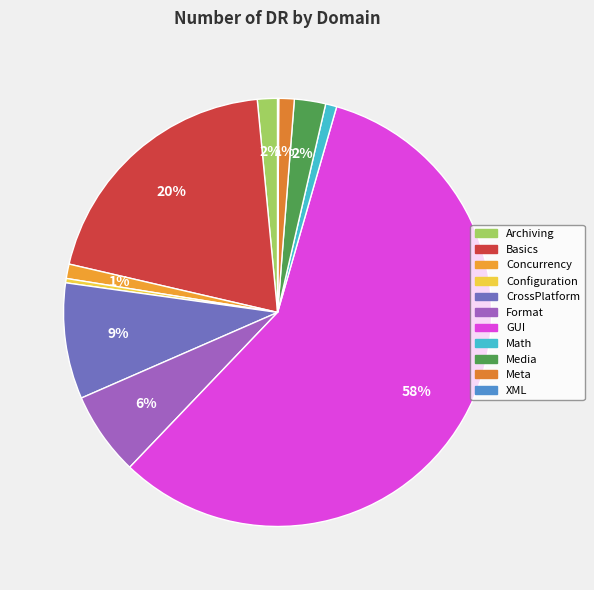

What percentage is the Archiving slice, to the nearest percent?

2%